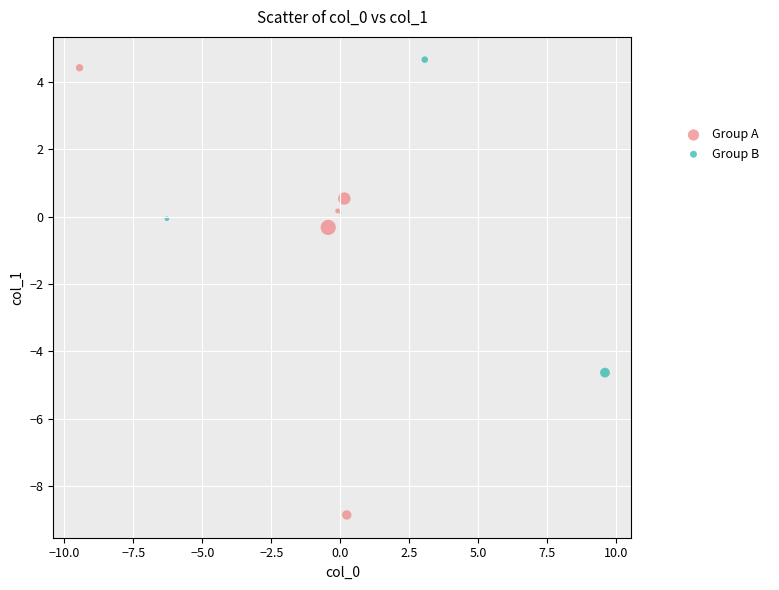

Which series contains the lowest Y value?

Group A